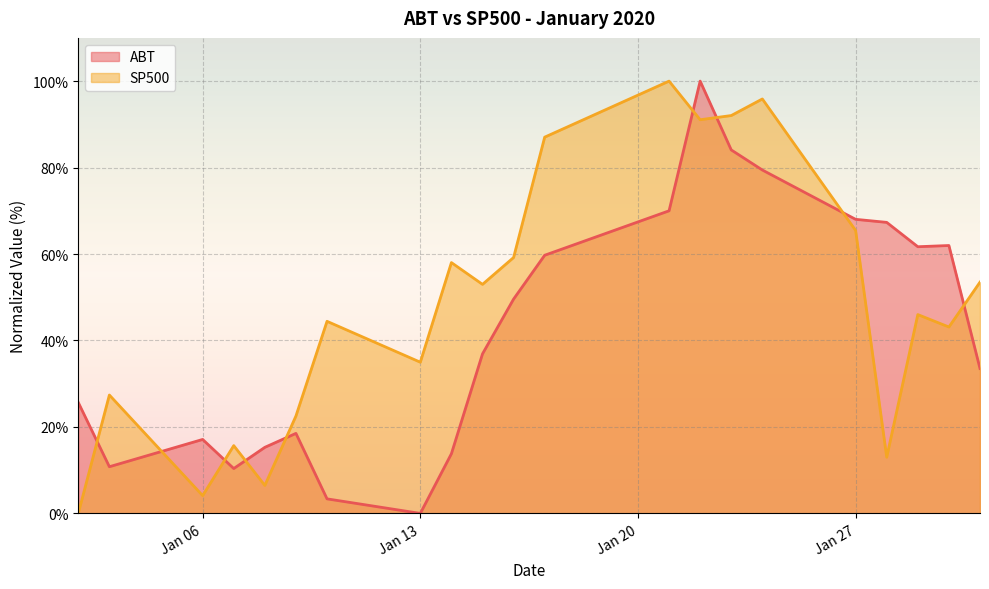

What is the difference between the ABT values at 2020-01-30 and 2020-01-10?

58.6